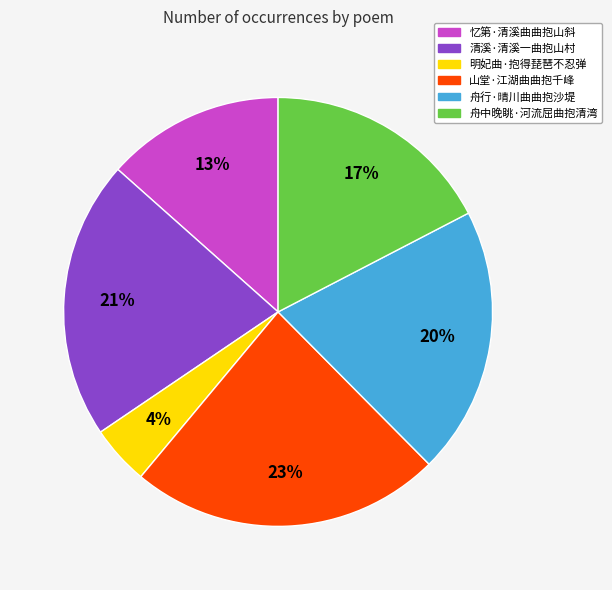

Is it true that 舟中晚眺·河流屈曲抱清湾 is 17% of the pie?

True